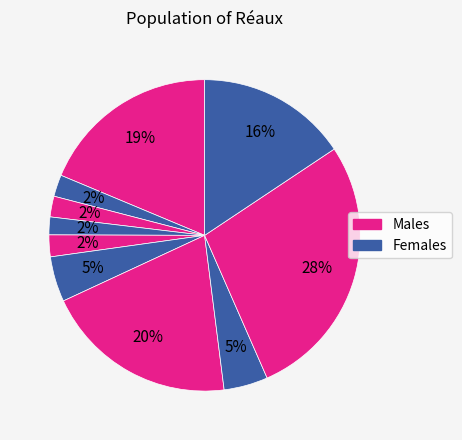

Count the number of slices in the pie.

10